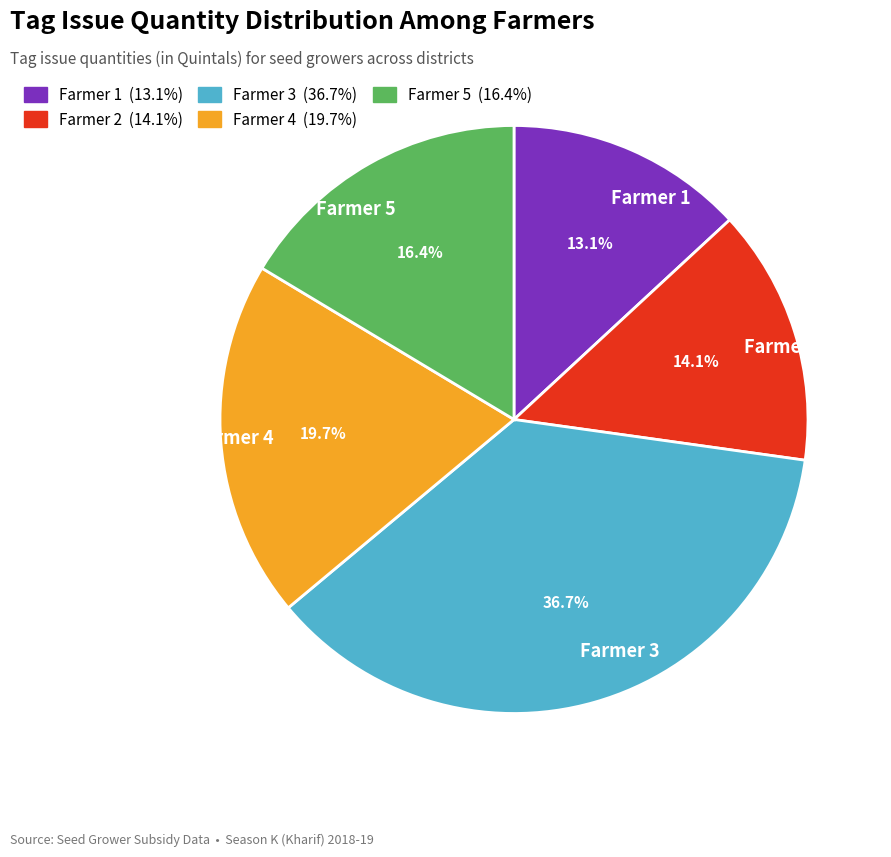

Is the sum of Farmer 4 and Farmer 5 greater than half?

No